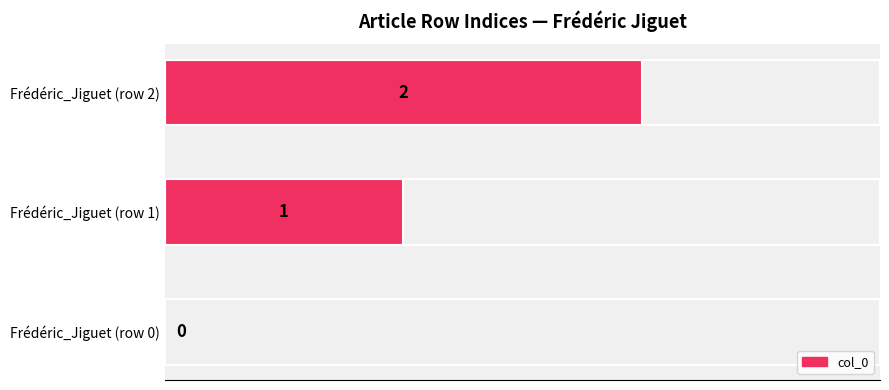

What is the sum of all values?

3